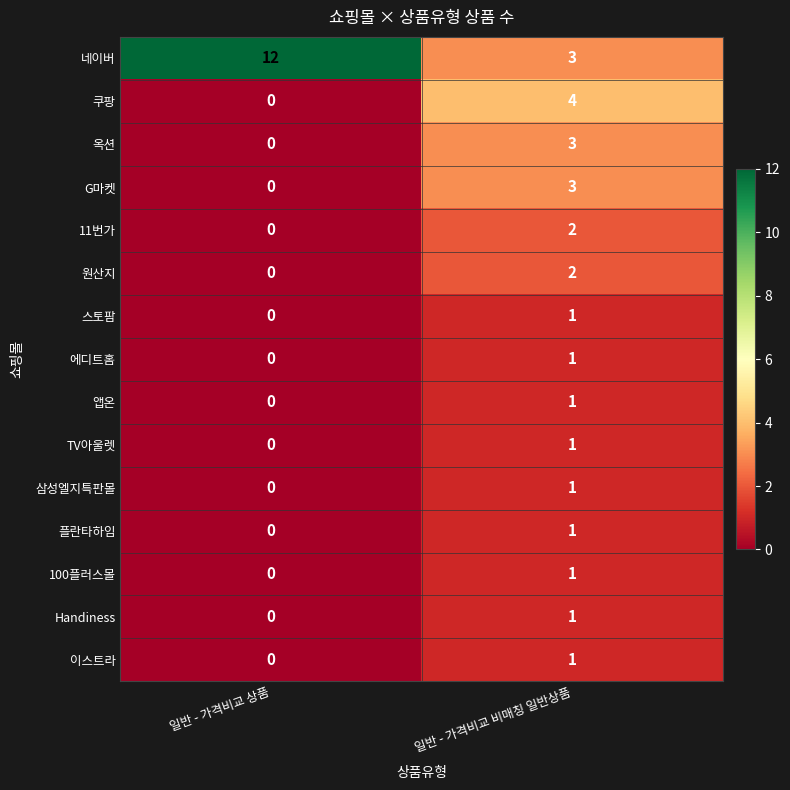

Between 일반 - 가격비교 상품 and 일반 - 가격비교 비매칭 일반상품, which series saw the biggest shift?

네이버